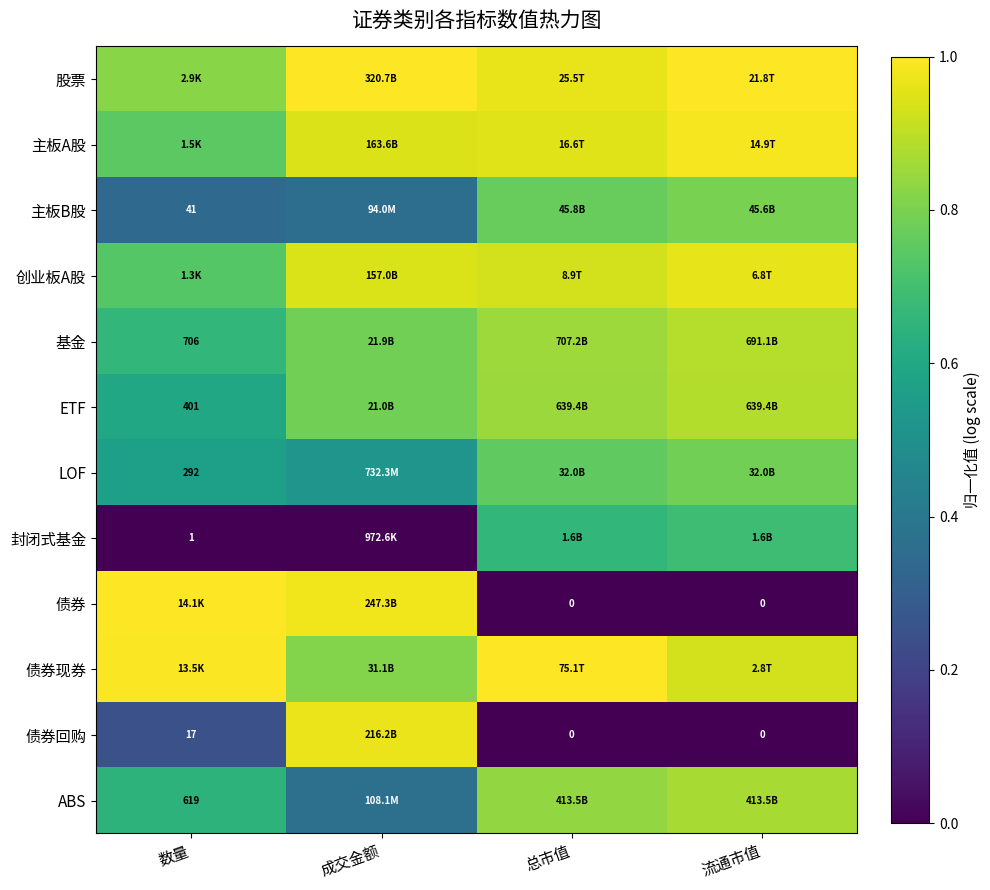

Between 数量 and 成交金额, which series saw the biggest shift?

债券回购